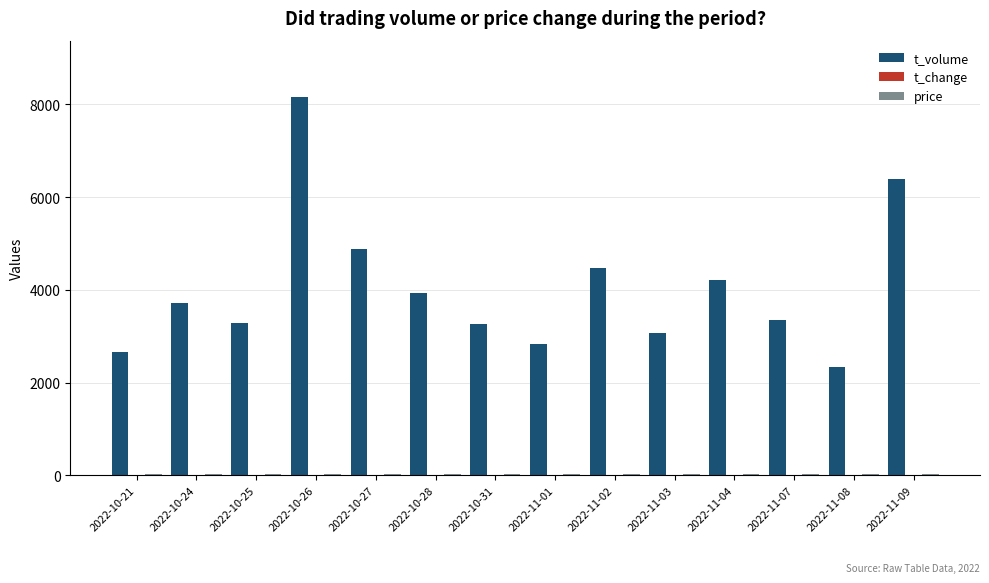

At which label is t_volume closest to 5244?

2022-10-27